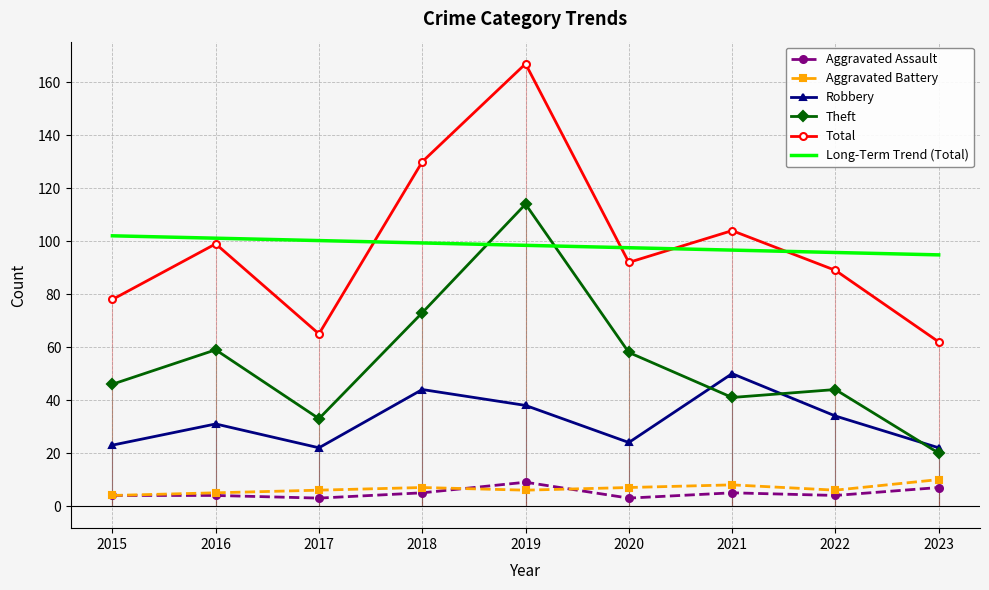

What is the total value across all series at 2018?

358.3